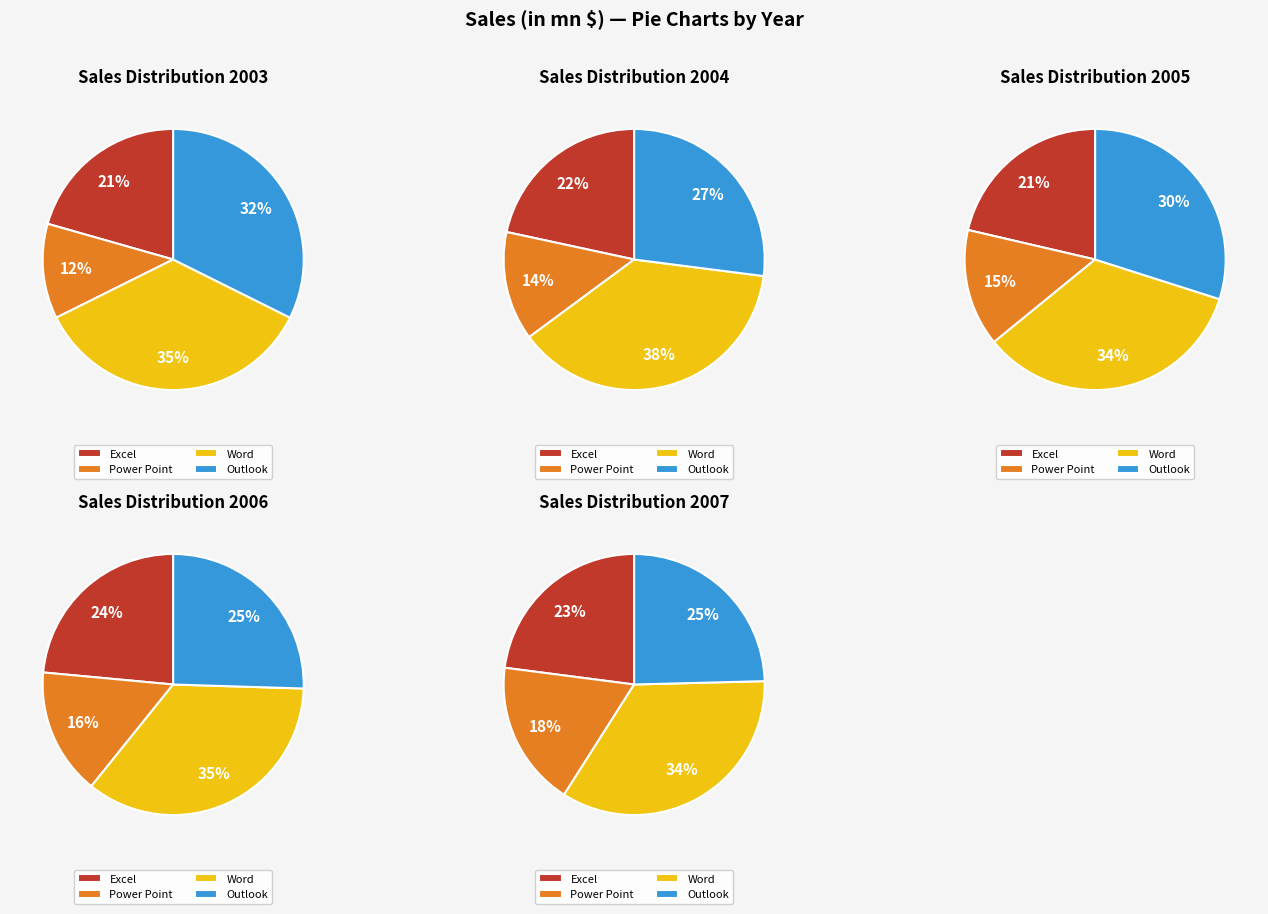

Does any single category account for the majority?

No